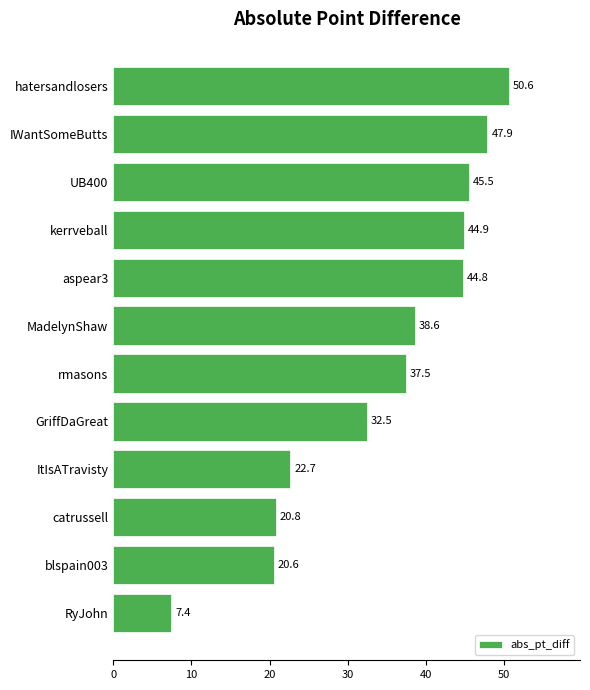

Read the value at hatersandlosers.

50.6